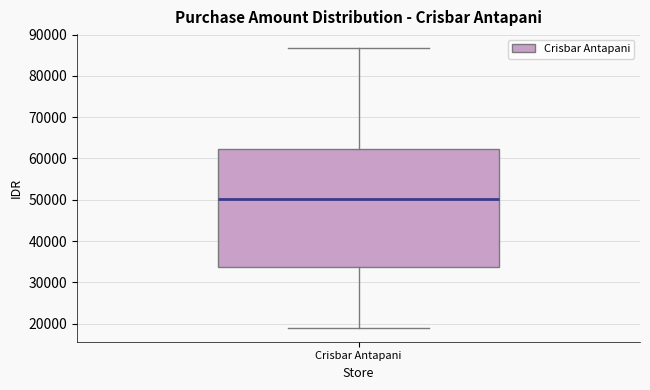

Read this box plot against the y-axis: the position of the median line, the range covered by the box, and the ends of both whiskers. The values are not printed on the chart, so give them approximately, as read against the axis.

median 50000, box 34000 to 62000, whiskers 19000 to 87000